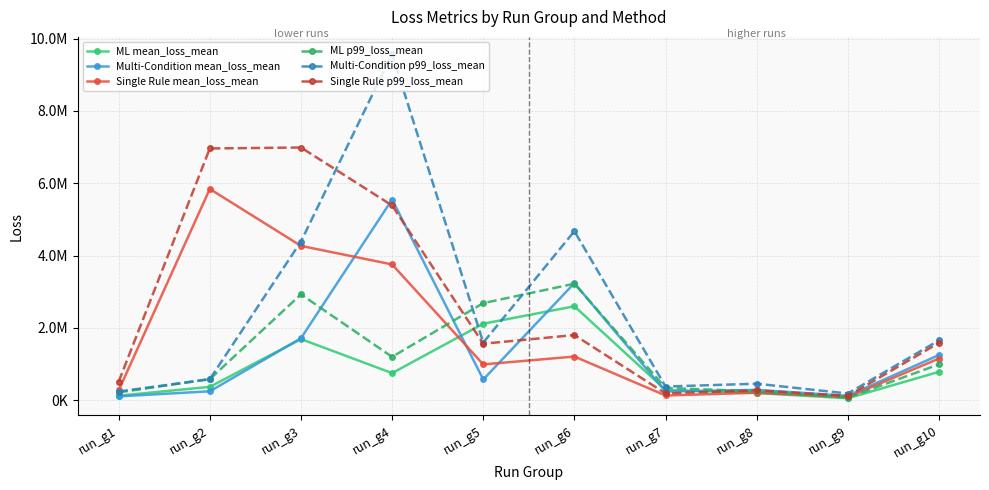

Is this an area chart (filled region under the line)?

No